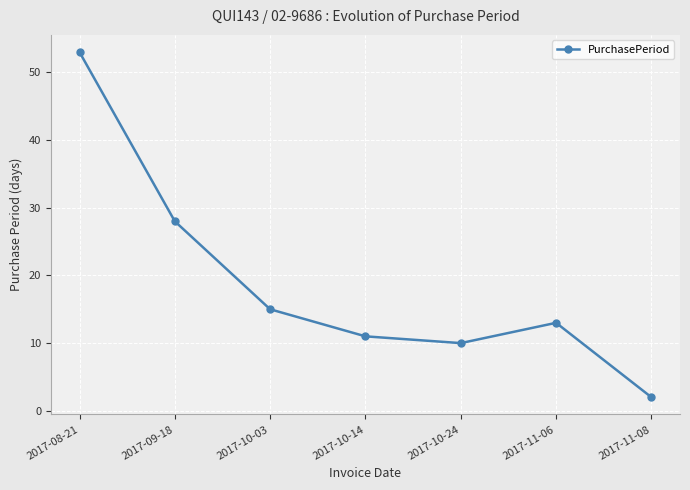

At which category does the chart reach its minimum across all series?

2017-11-08